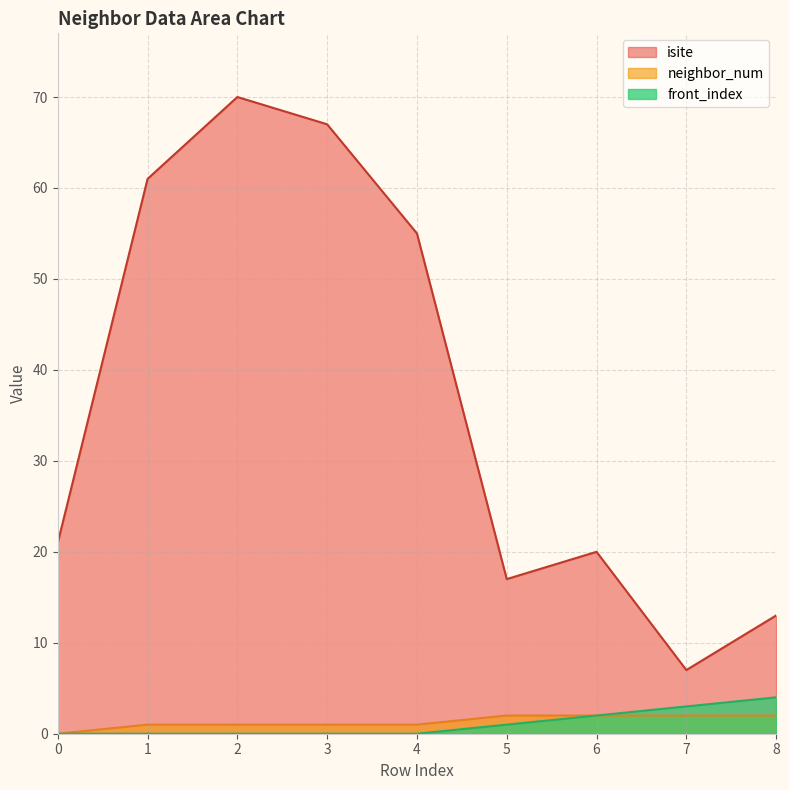

What is the total value across all series at 3?

68